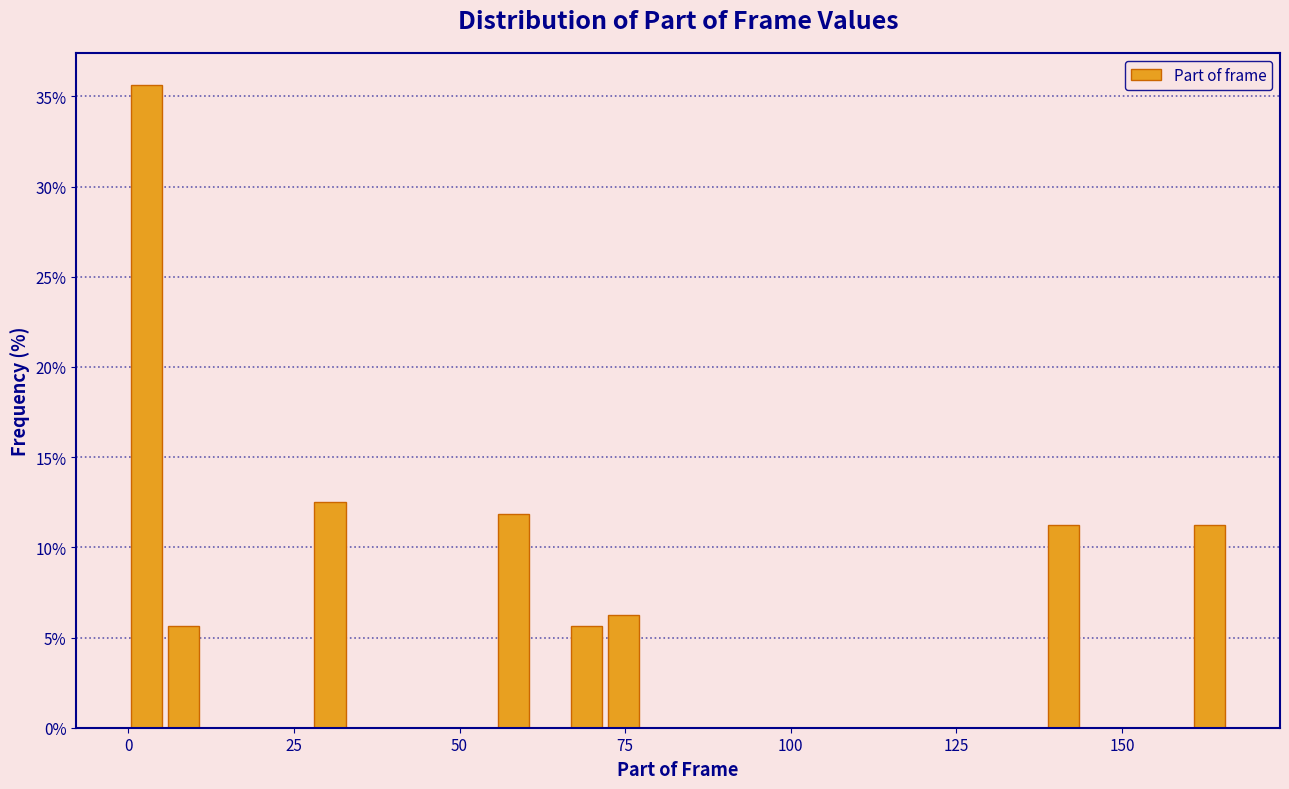

Read against the x-axis, roughly where is the centre of the tallest bar?

5